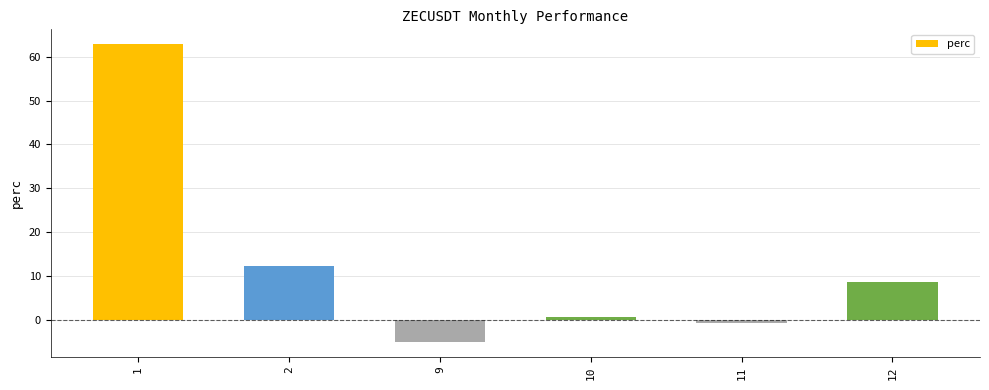

List the labels in order of value, smallest first.

9, 11, 10, 12, 2, 1